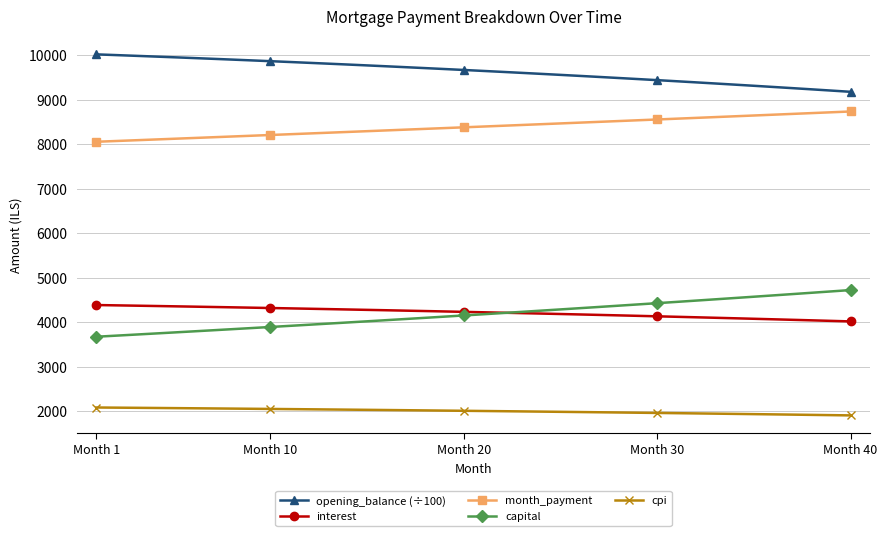

True or false: capital has more than 2 interior local peaks.

False